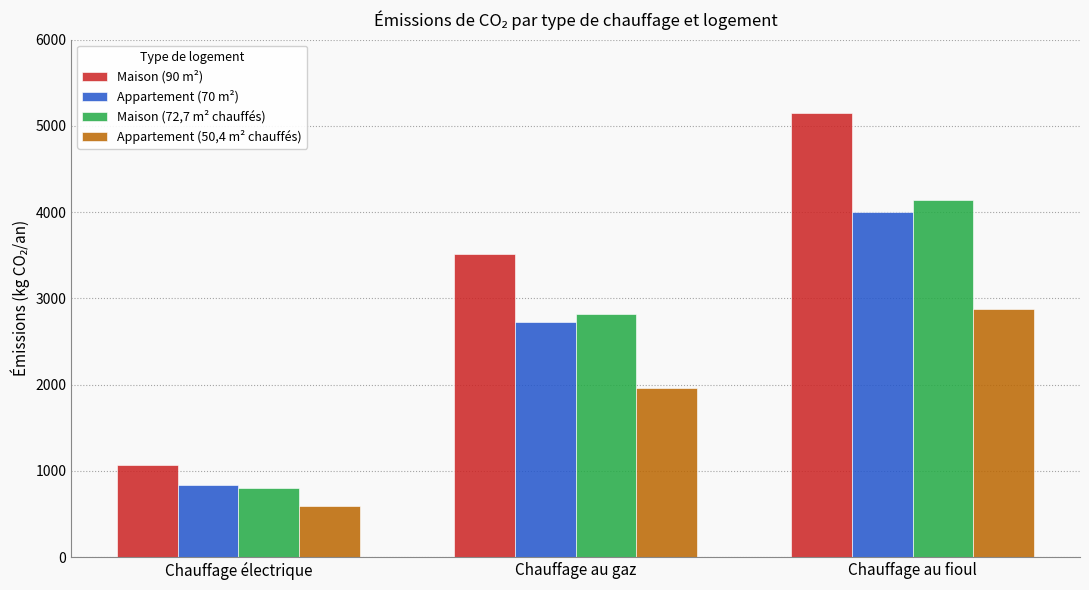

What is the sum of all Maison (72,7 m² chauffés) values?

7763